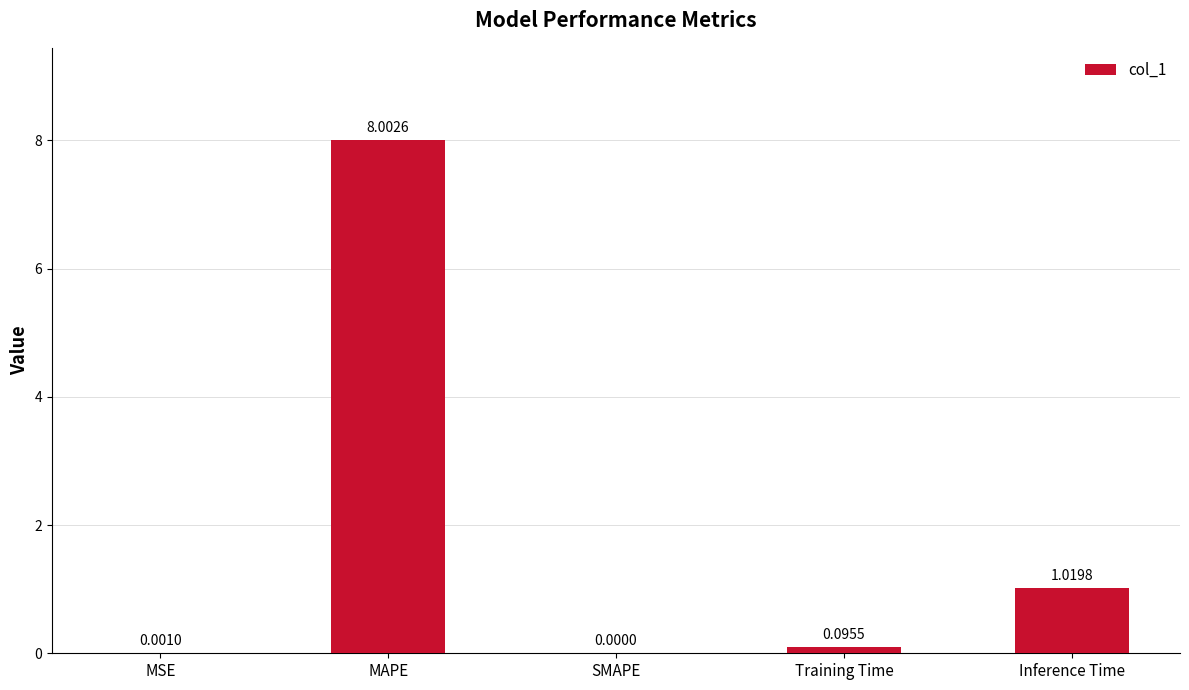

Which label corresponds to the largest value in the chart?

MAPE